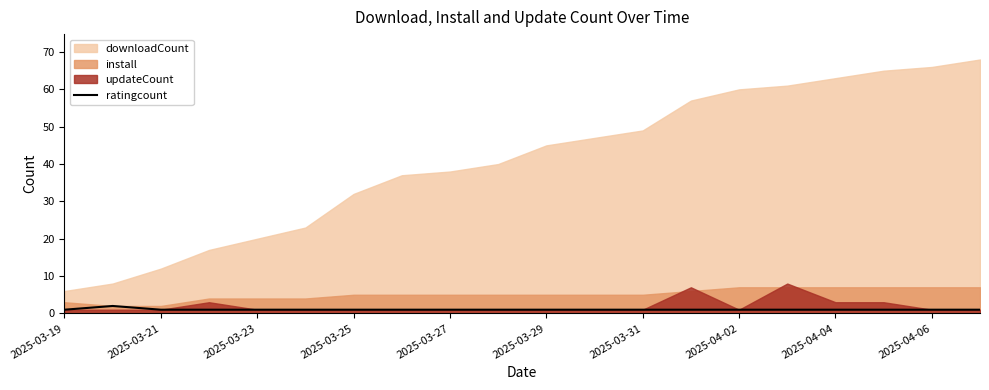

Is it true that ratingcount equals 1 at 2025-04-04?

True